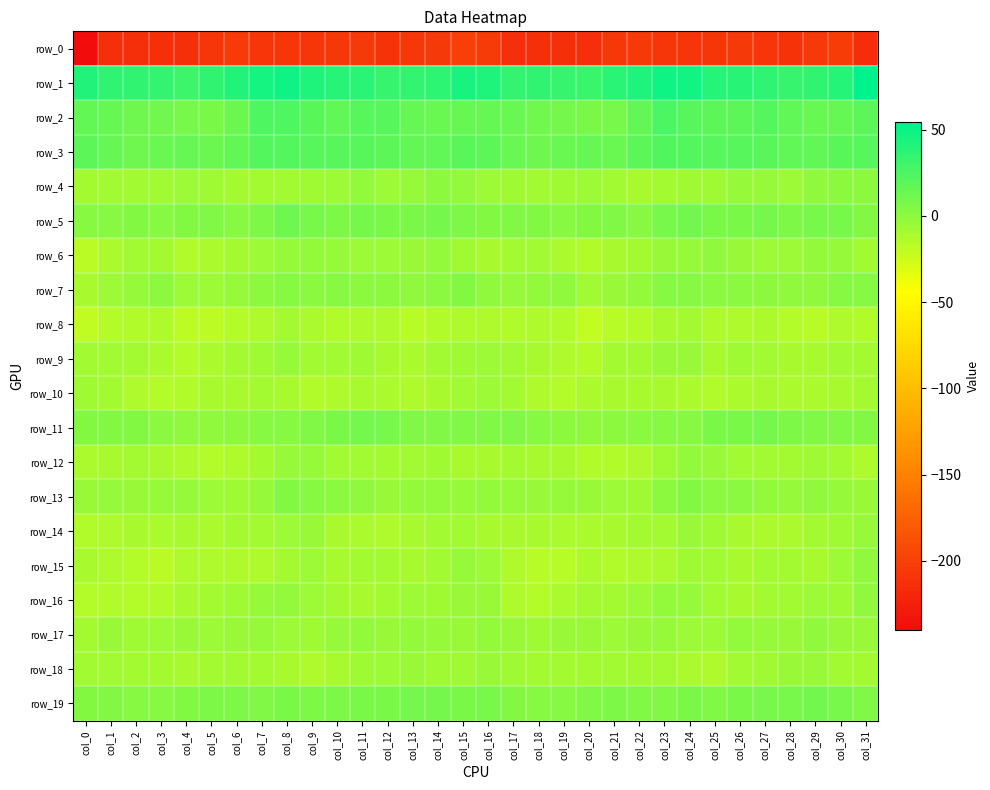

At which label does row_16 reach its minimum?

col_18